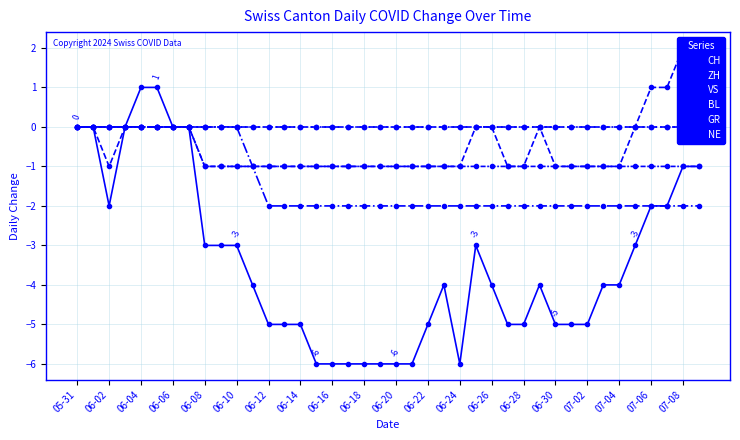

Between 06-28 and 25, which series saw the biggest shift?

CH